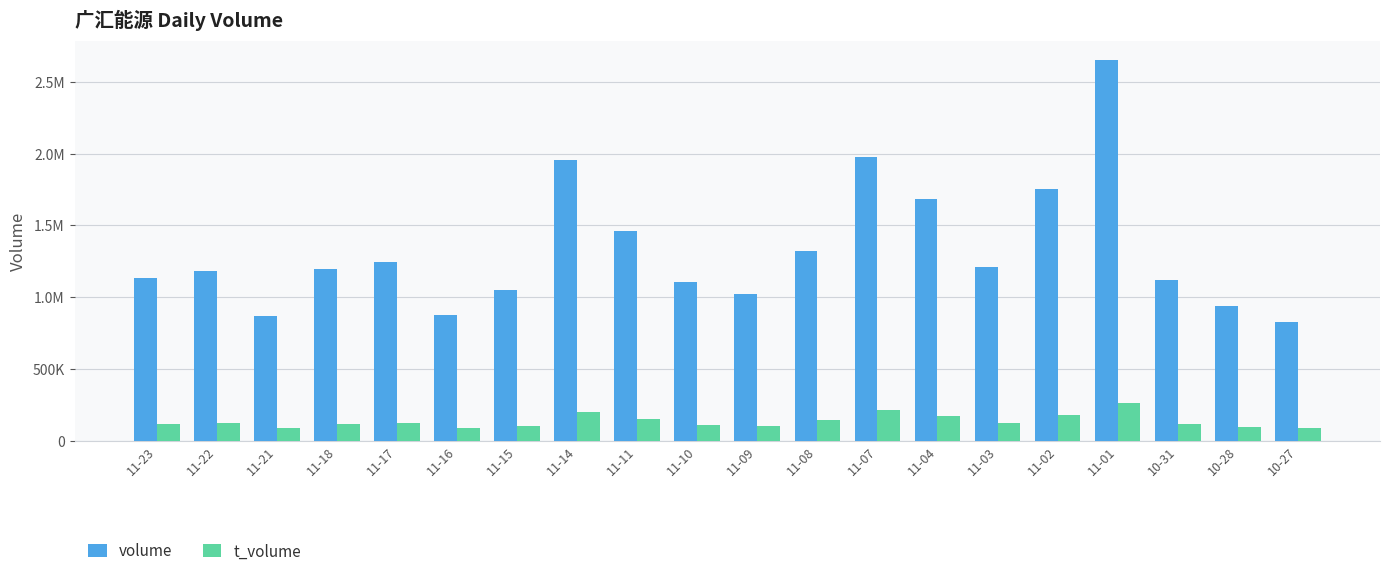

What are all the series names shown in the legend?

volume, t_volume